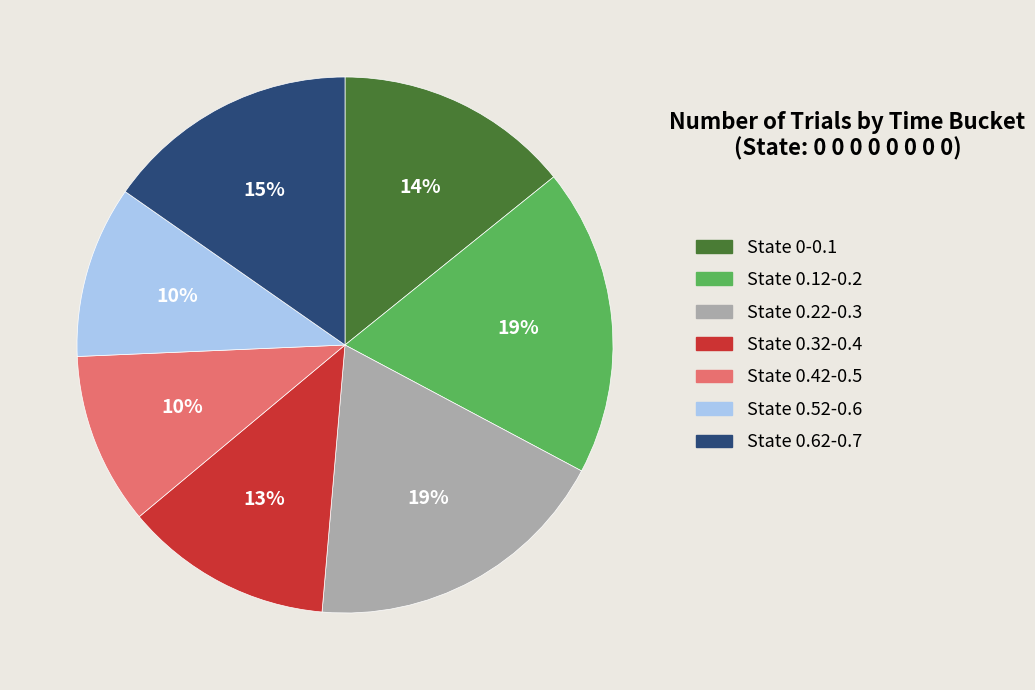

To the nearest percent, what is the average slice percentage?

14%